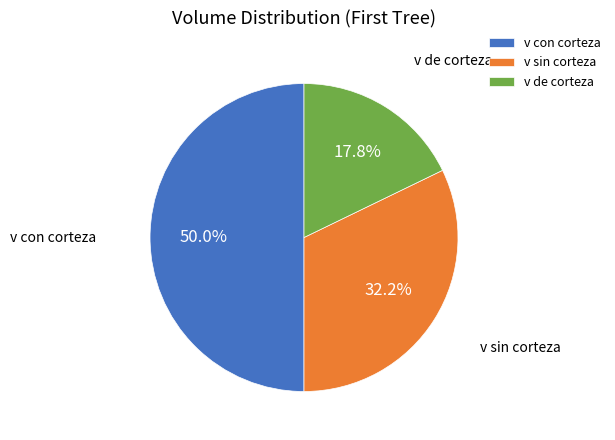

Rank the categories by value from lowest to highest.

v de corteza, v sin corteza, v con corteza